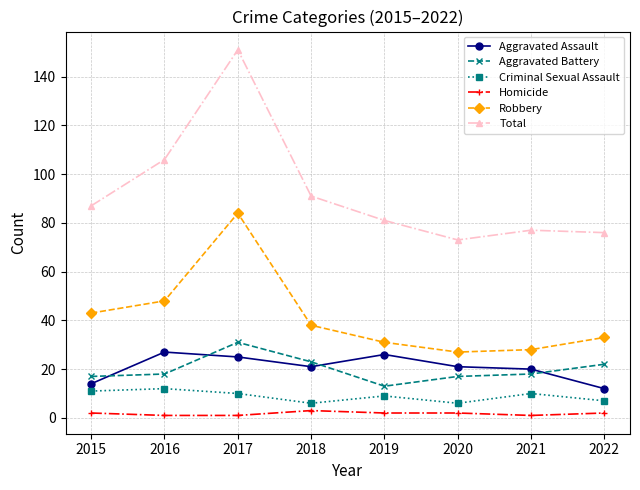

True or false: Criminal Sexual Assault and Aggravated Assault cross at least once.

False